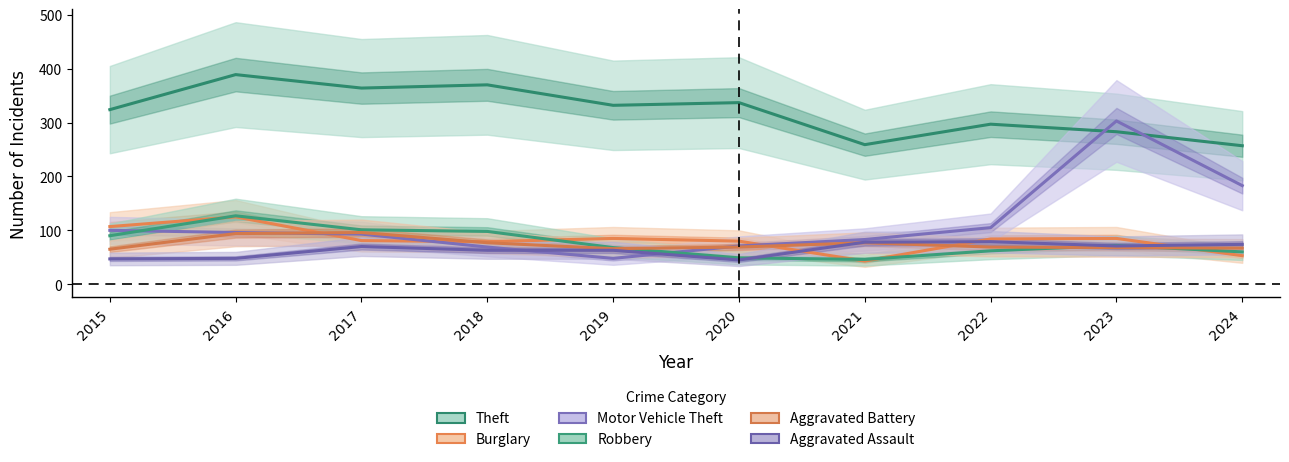

Which series changed the most between 2016 and 2021?

Theft